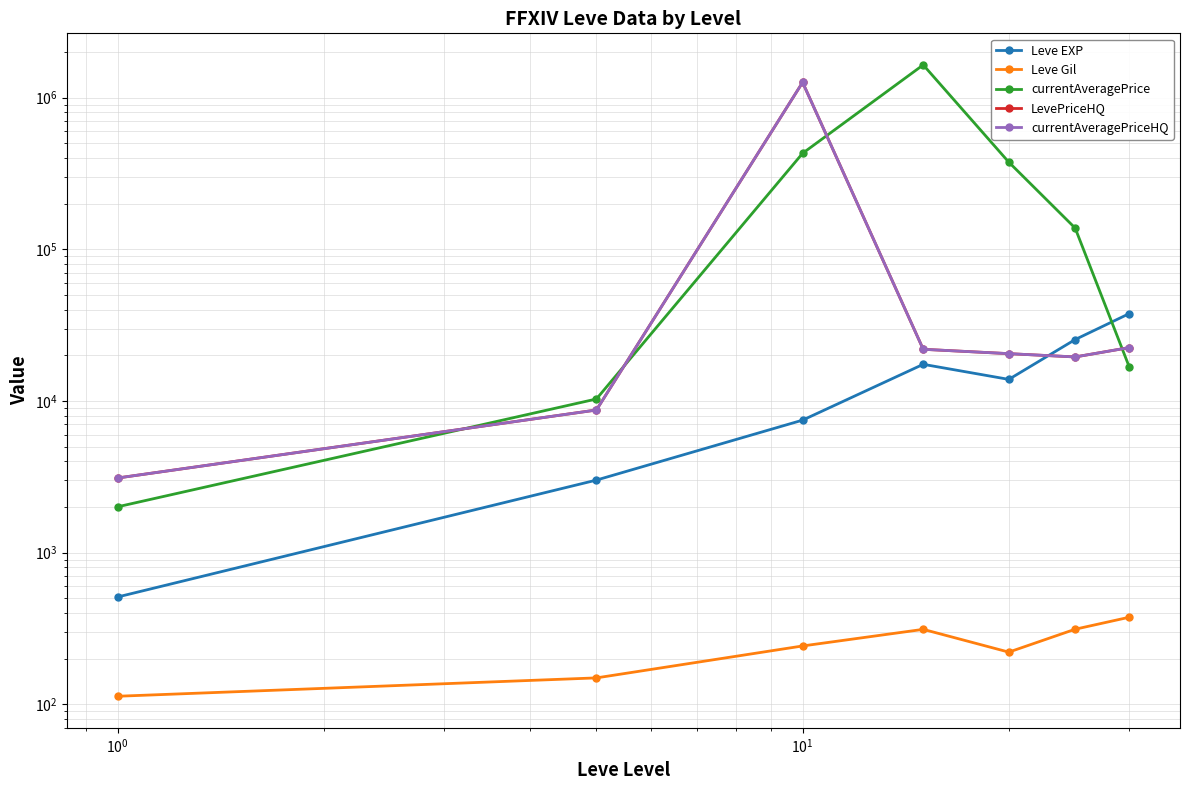

Is this an area chart (filled region under the line)?

No